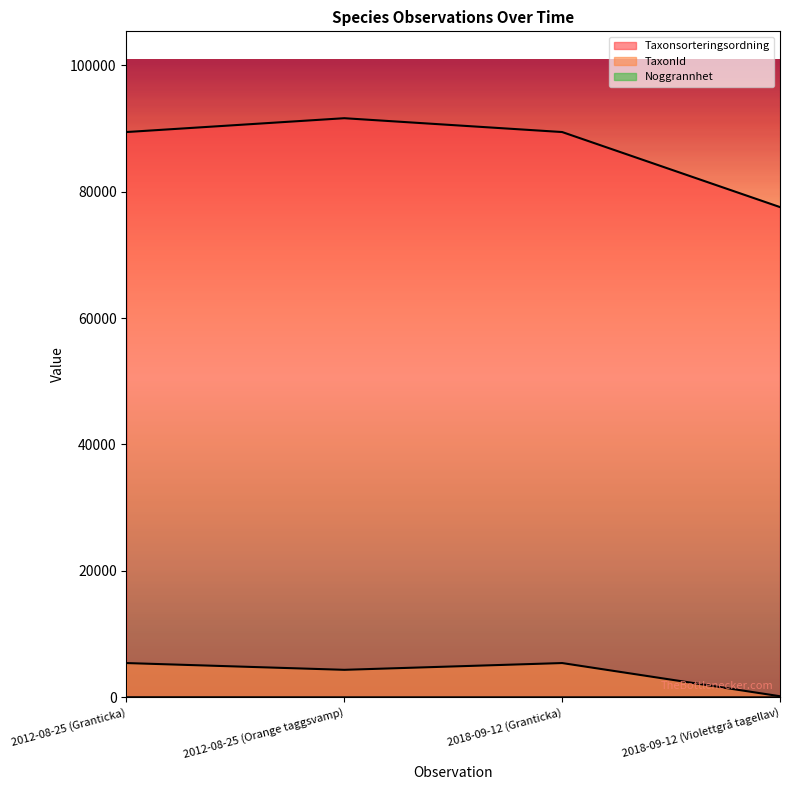

Which series has the largest total across all categories?

Taxonsorteringsordning